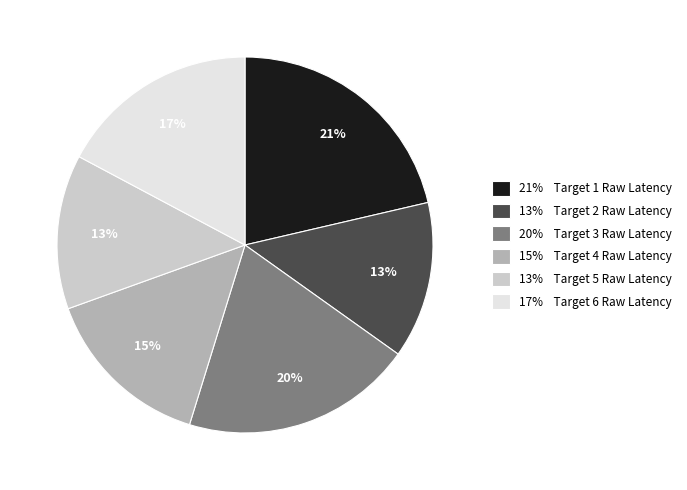

To the nearest percent, what is the average slice percentage?

17%